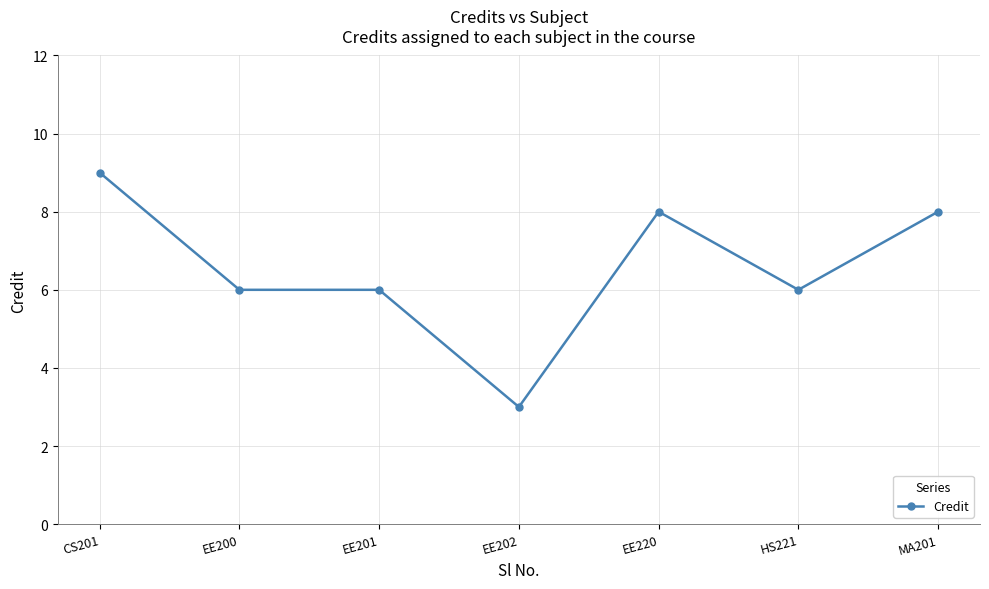

Reading left to right, extract all data points from this chart.

9	6	6	3	8	6	8